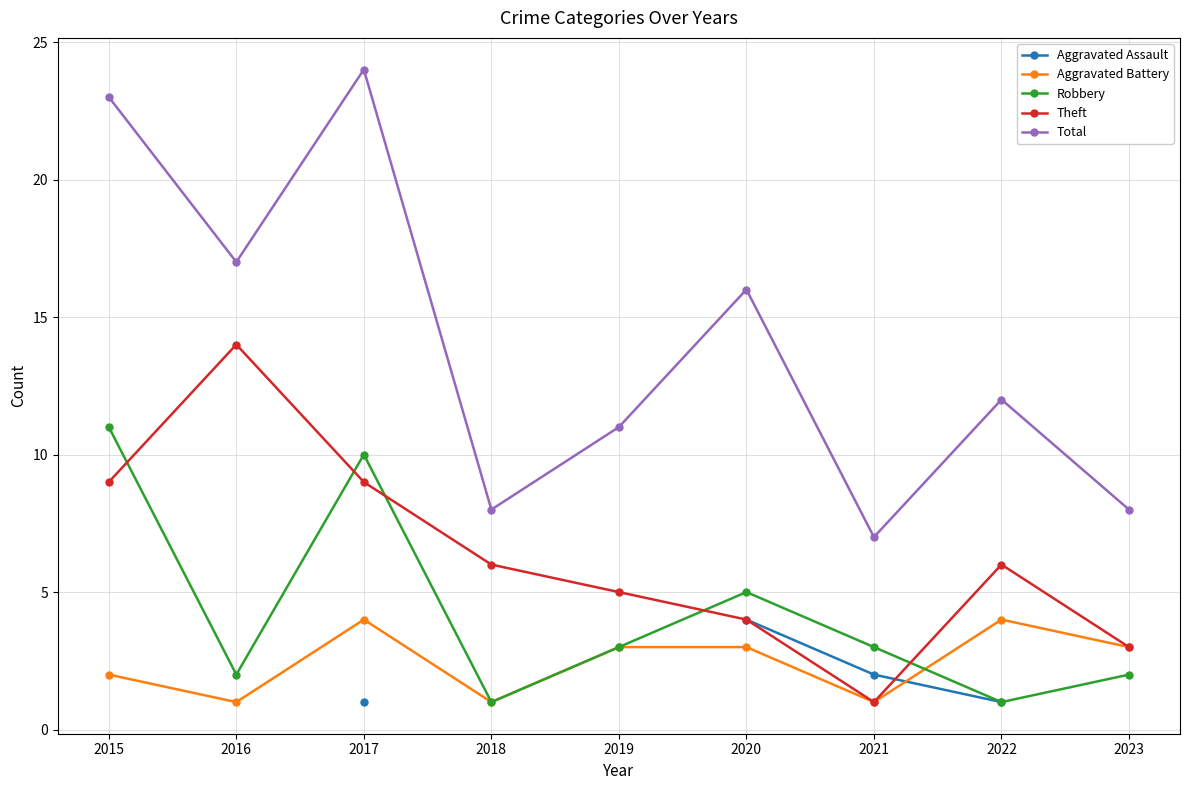

How many Aggravated Battery values are between 1 and 3?

7